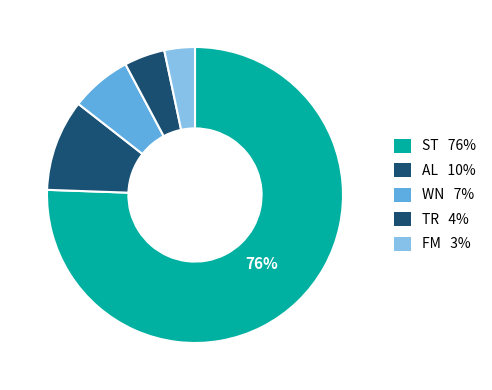

To the nearest percent, what is the difference between the AL and ST slice percentages?

66%